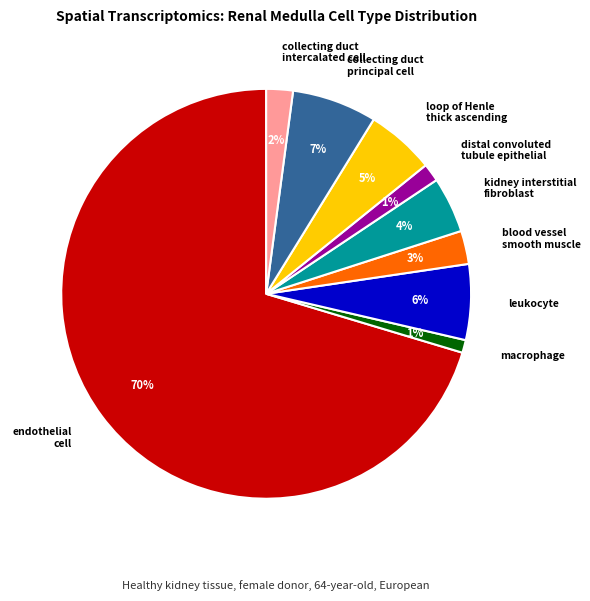

To the nearest percent, what is the combined percentage of collecting duct intercalated cell and macrophage?

3%